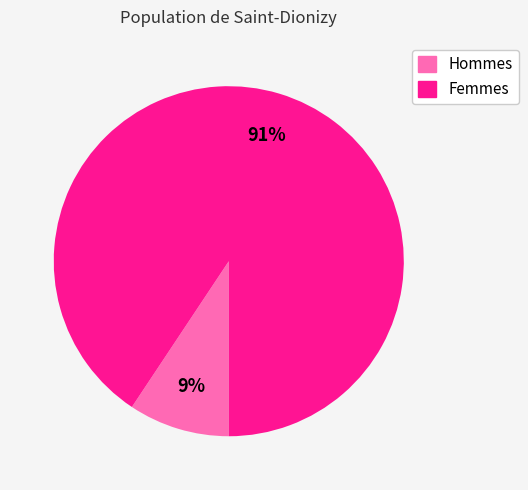

To the nearest percent, what is the average slice percentage?

50%